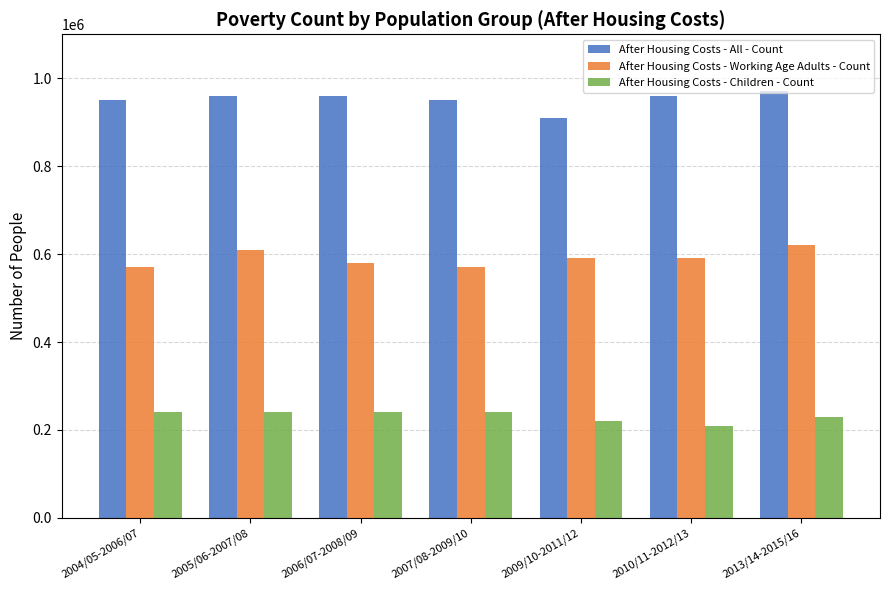

What is the difference between the highest and lowest values at 2006/07-2008/09?

720000